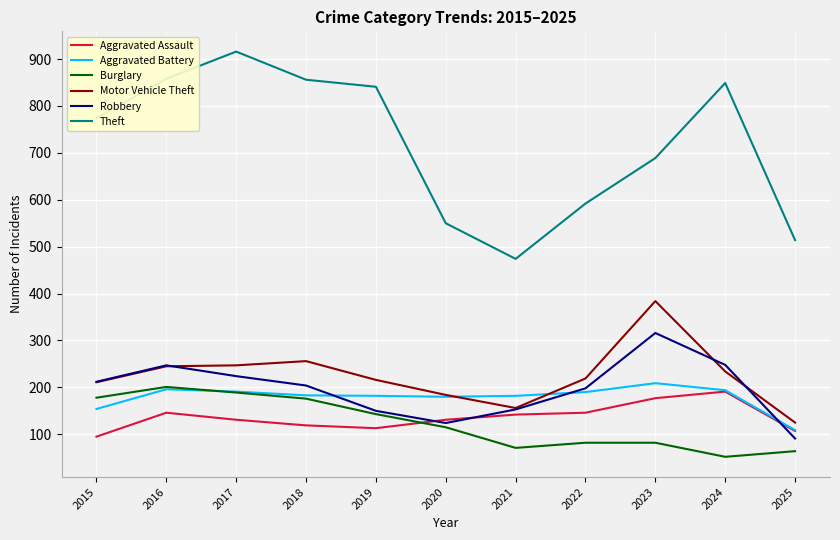

True or false: Theft and Aggravated Battery intersect in this chart.

False